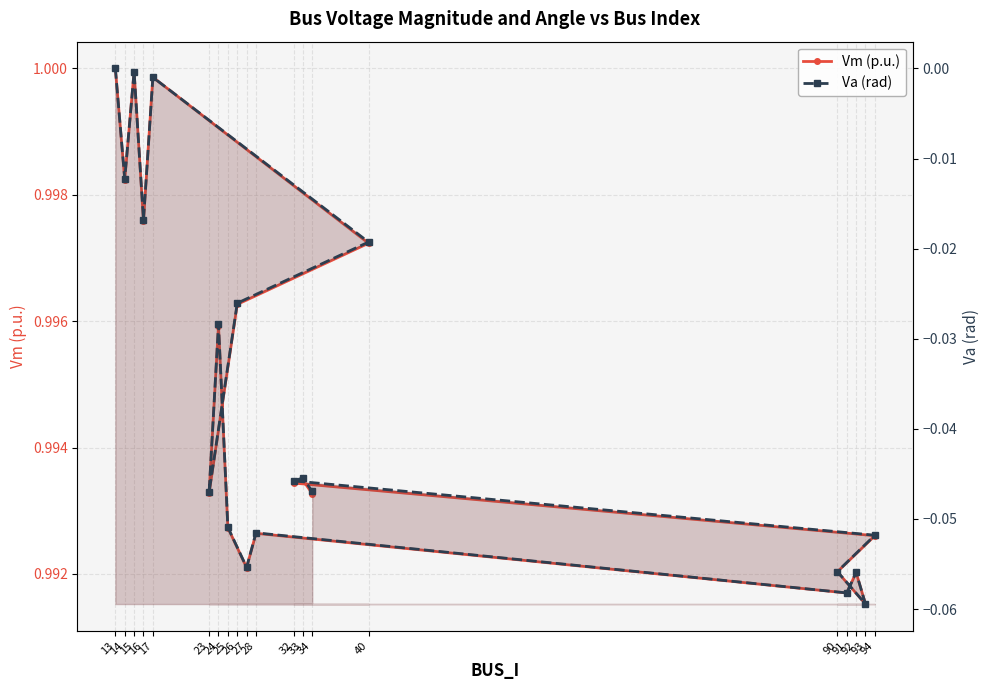

The value of Va (rad) at 40 is -0.0. True or false?

False